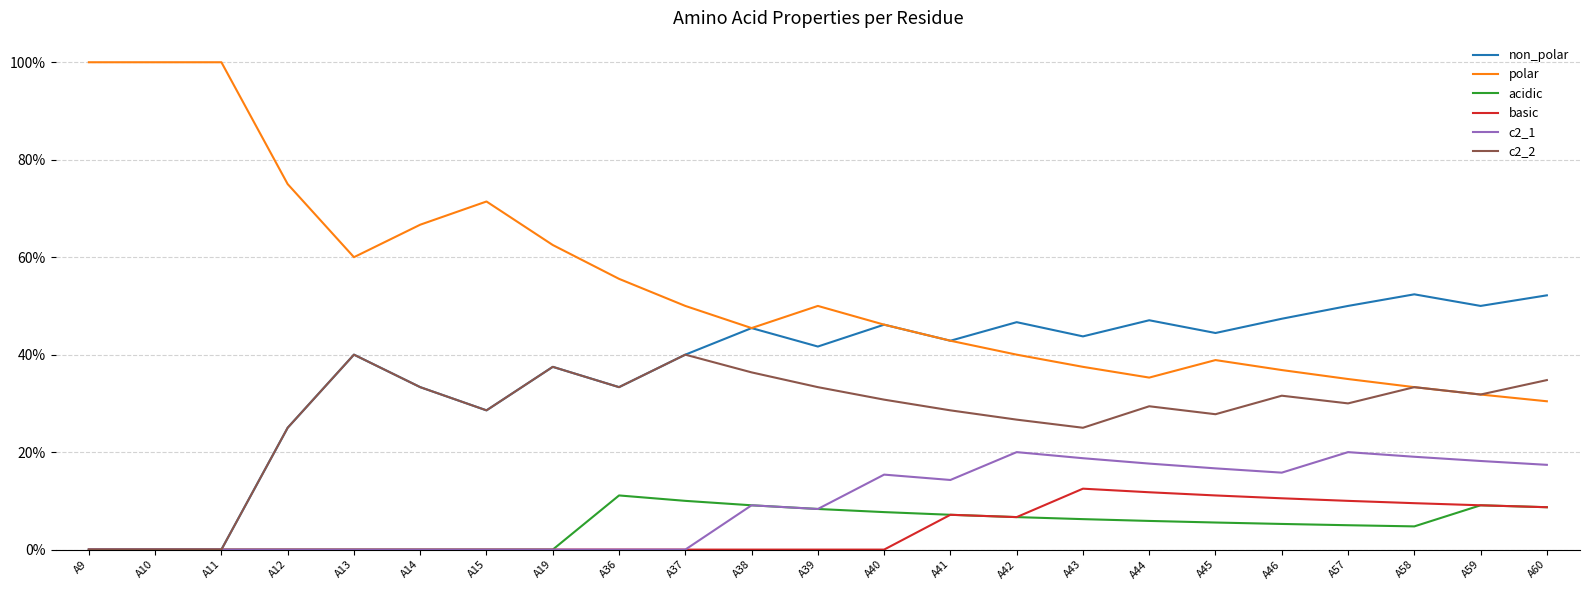

Does the chart have visible grid lines?

Yes